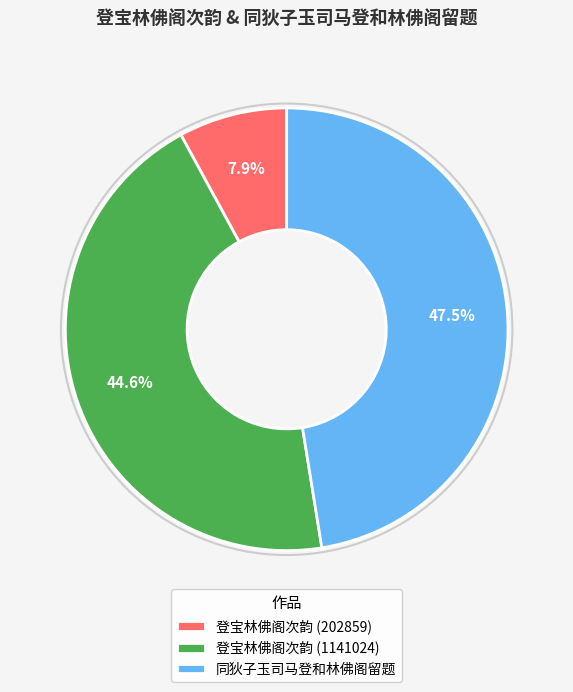

How many slices are in this pie chart?

3